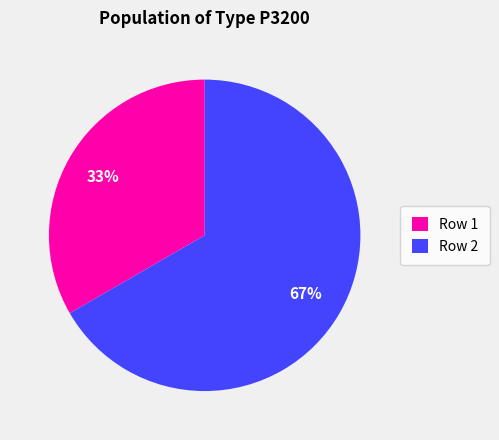

Combined, do Row 1 and Row 2 account for over 50%?

Yes